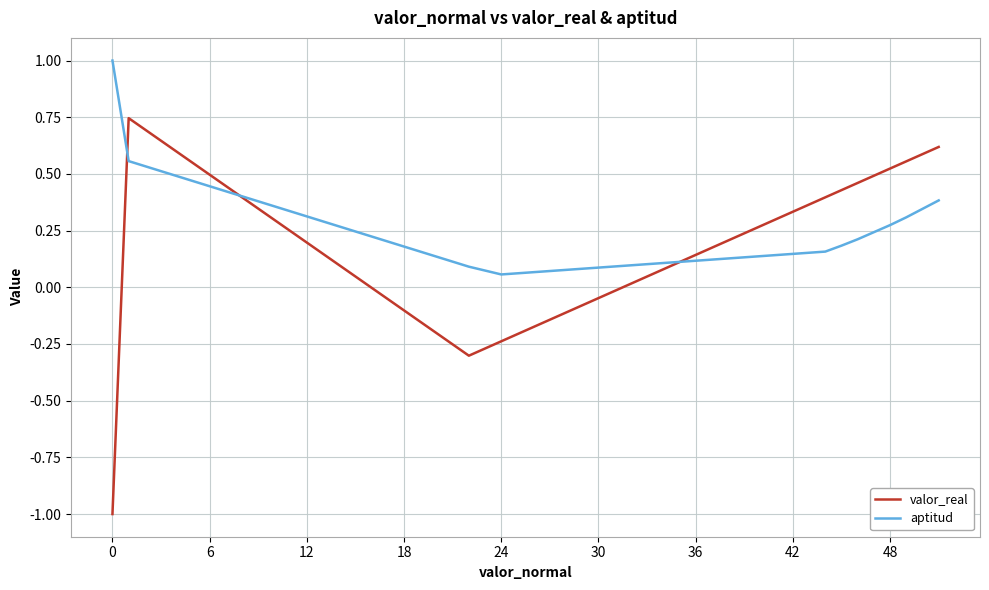

Which series ends up on top after the final intersection of valor_real and aptitud?

valor_real